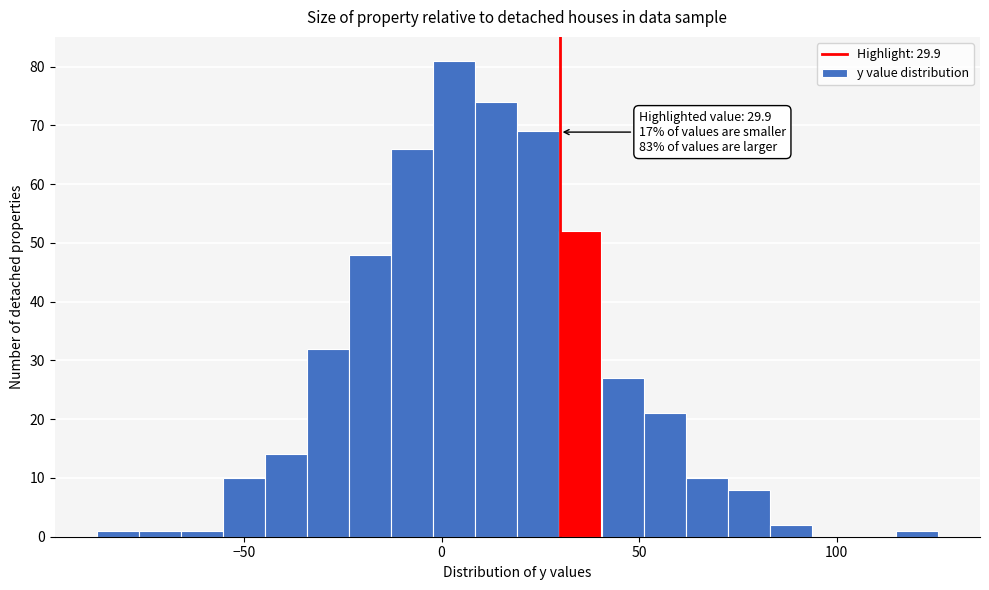

Around what value on the x-axis is the tallest bar? Give the approximate position of its centre, as read against the axis.

5